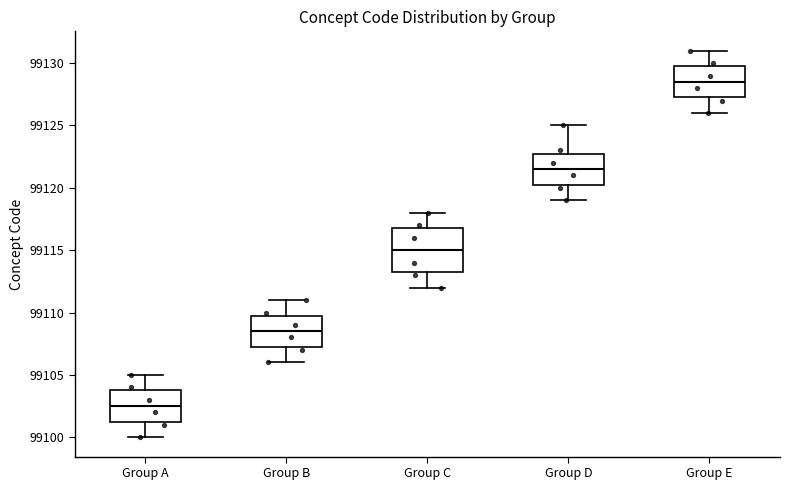

Reading left to right, read every box against the y-axis: the position of its median line, the range the box covers, and the ends of its whiskers. The values are not printed on the chart, so give them approximately, as read against the axis.

Group A: median 99102.5, box 99101.5 to 99104.0, whiskers 99100.0 to 99105.0
Group B: median 99108.5, box 99107.5 to 99110.0, whiskers 99106.0 to 99111.0
Group C: median 99115.0, box 99113.5 to 99117.0, whiskers 99112.0 to 99118.0
Group D: median 99121.5, box 99120.5 to 99123.0, whiskers 99119.0 to 99125.0
Group E: median 99128.5, box 99127.5 to 99130.0, whiskers 99126.0 to 99131.0